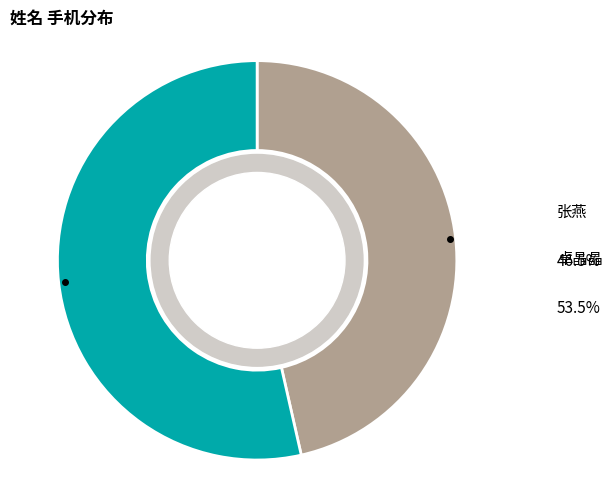

To the nearest percent, what is the combined percentage of 卓晶晶 and 张燕?

100%